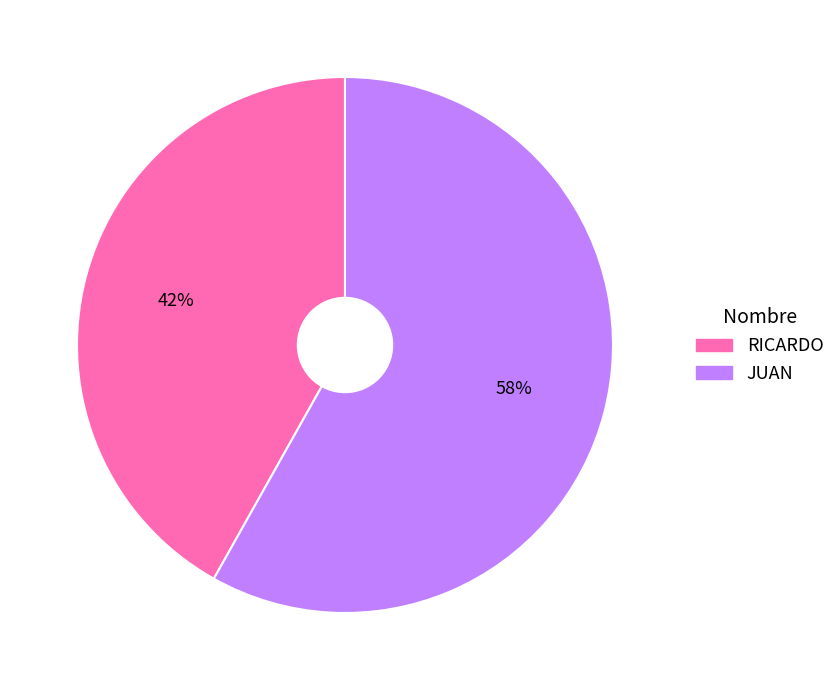

Approximately how many times larger is the value at JUAN compared to RICARDO?

1.4